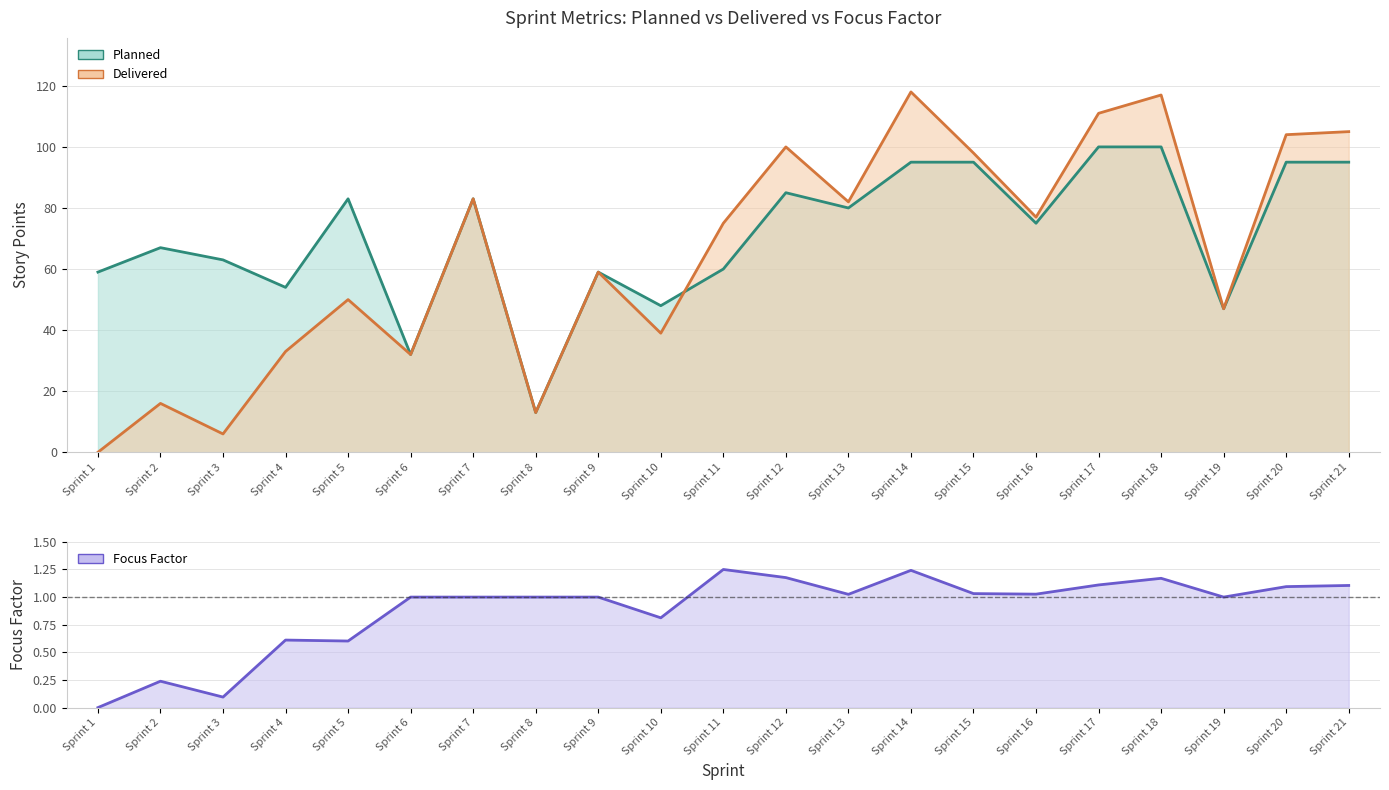

The value of Delivered at Sprint 11 is 75.0. True or false?

True